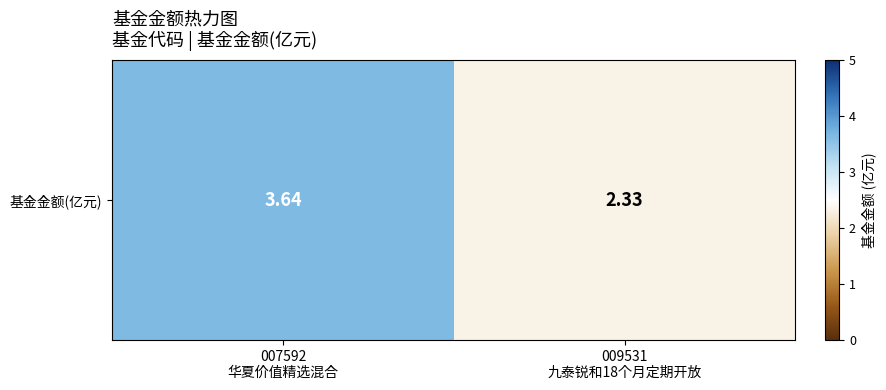

Is it true that the value at 007592
华夏价值精选混合 is 0.9?

False